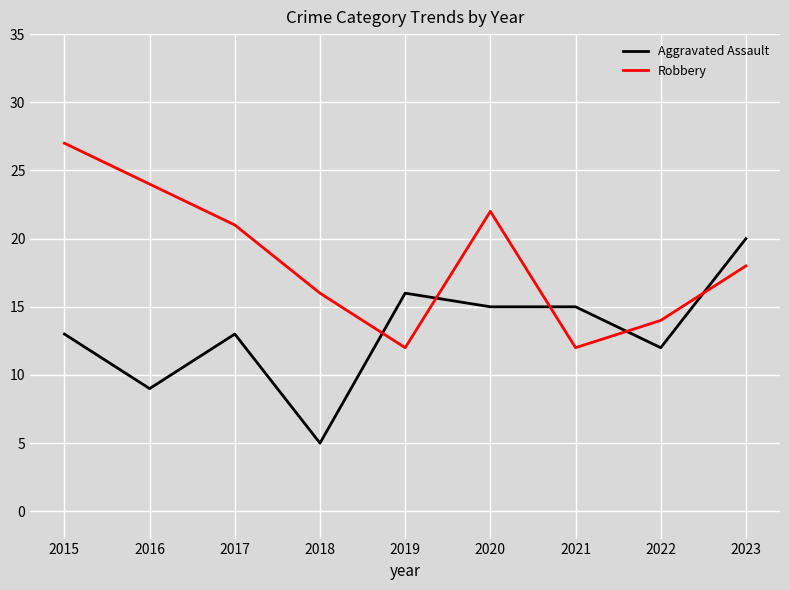

Is this an area chart (filled region under the line)?

No